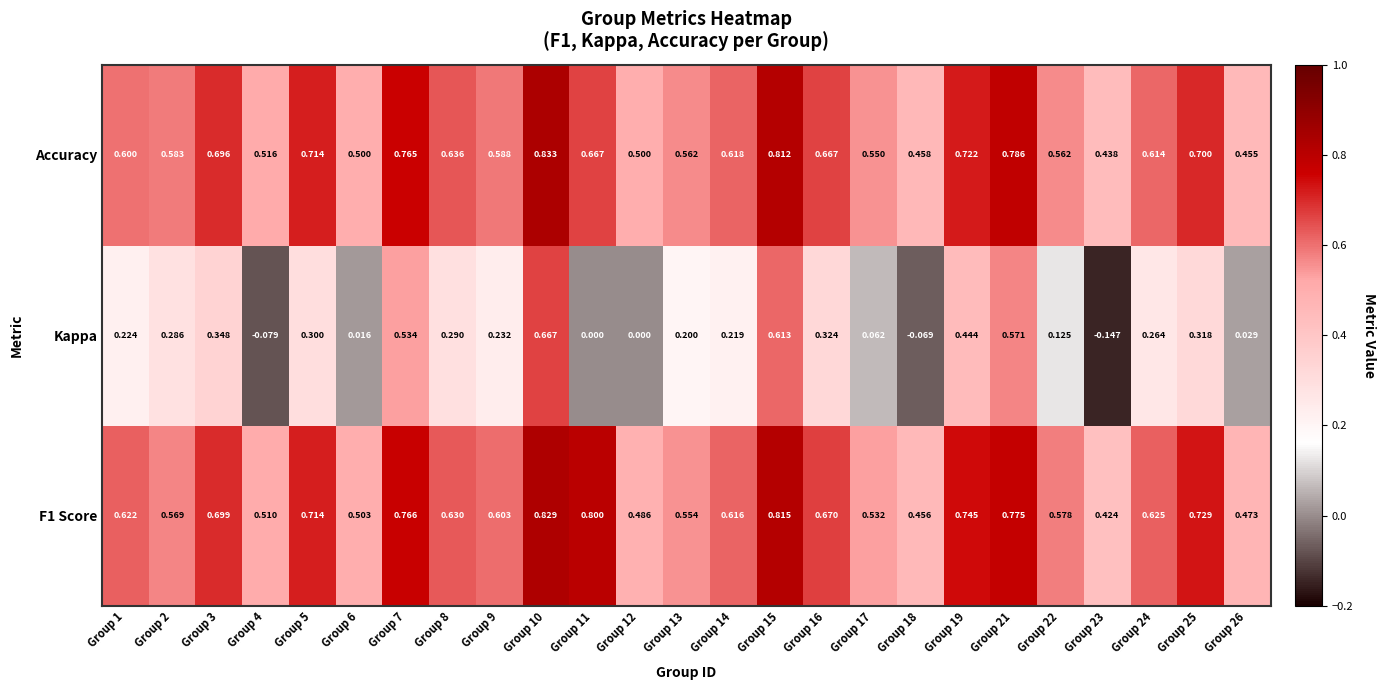

Between Group 3 and Group 4, which series saw the biggest shift?

Kappa